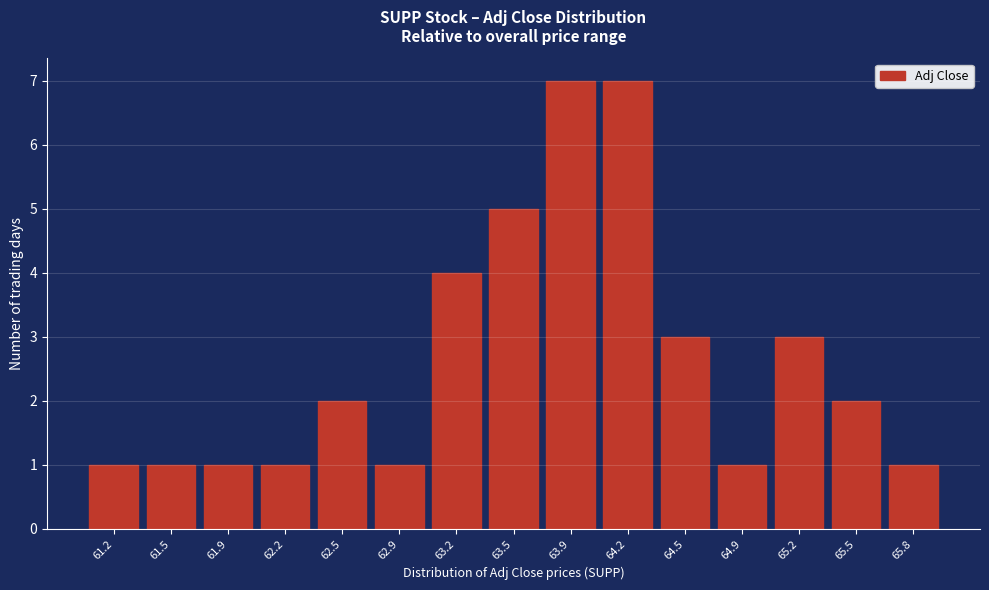

Reading left to right, transcribe all the data shown in this chart.

61.2=1	61.5=1	61.9=1	62.2=1	62.5=2	62.9=1	63.2=4	63.5=5	63.9=7	64.2=7	64.5=3	64.9=1	65.2=3	65.5=2	65.8=1